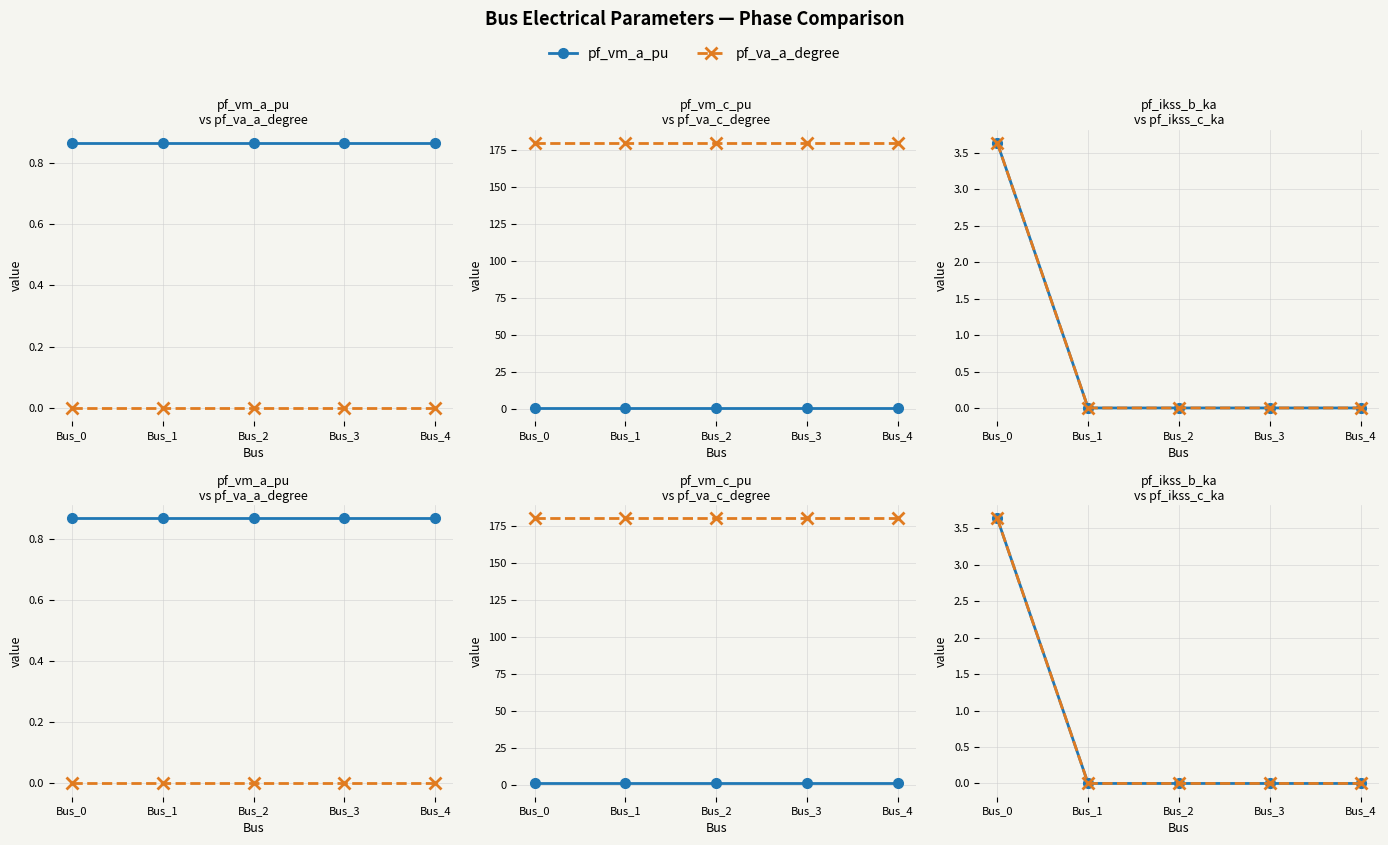

Which series changed the most between Bus_3 and Bus_4?

pf_va_a_degree